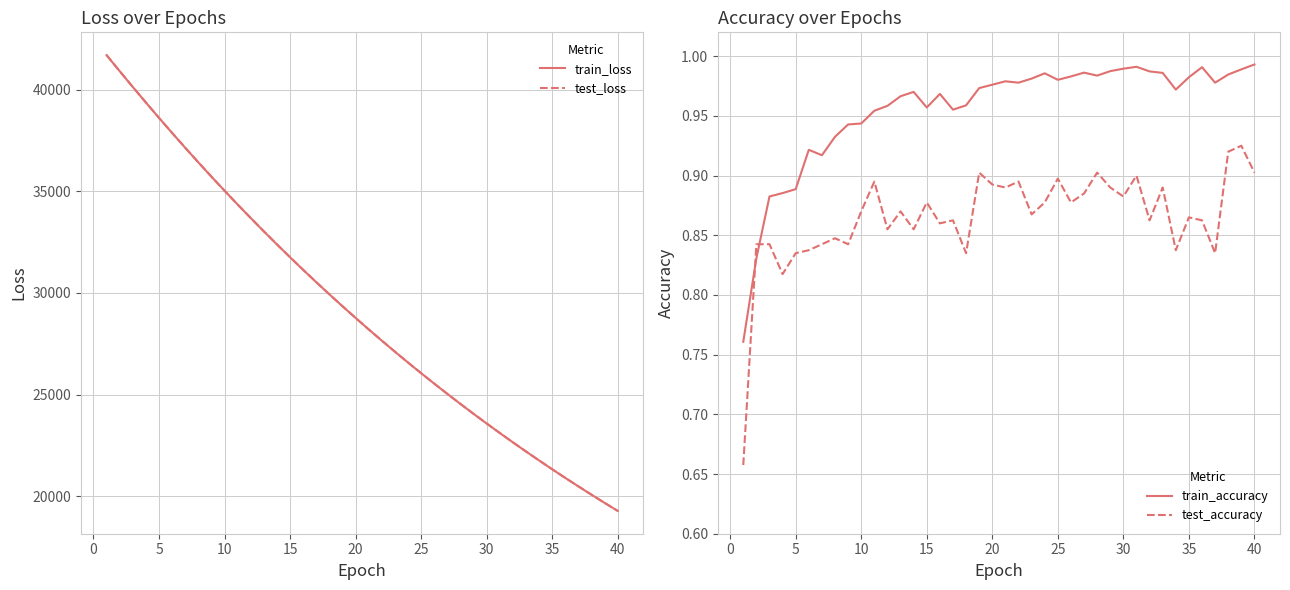

What is the value of the test_accuracy point at the 6th from the left?

0.8